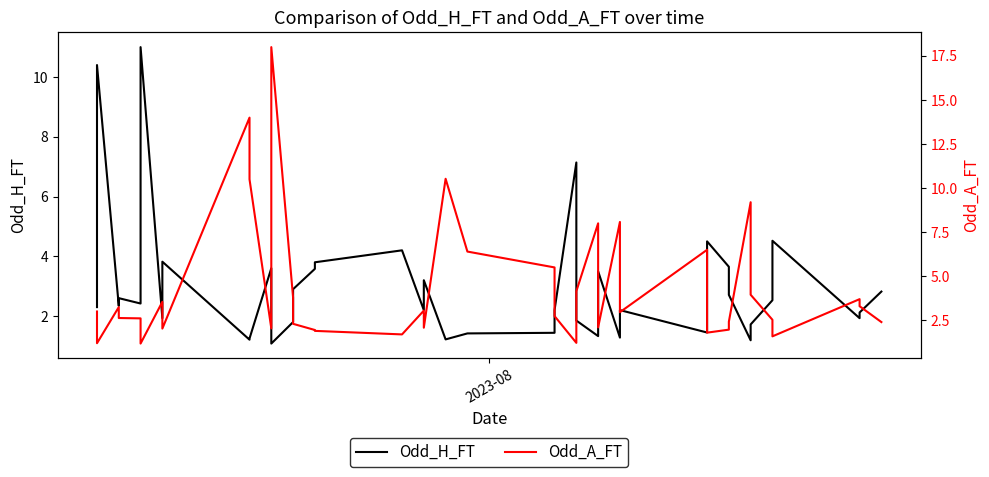

What is the minimum value shown in the chart?

1.1